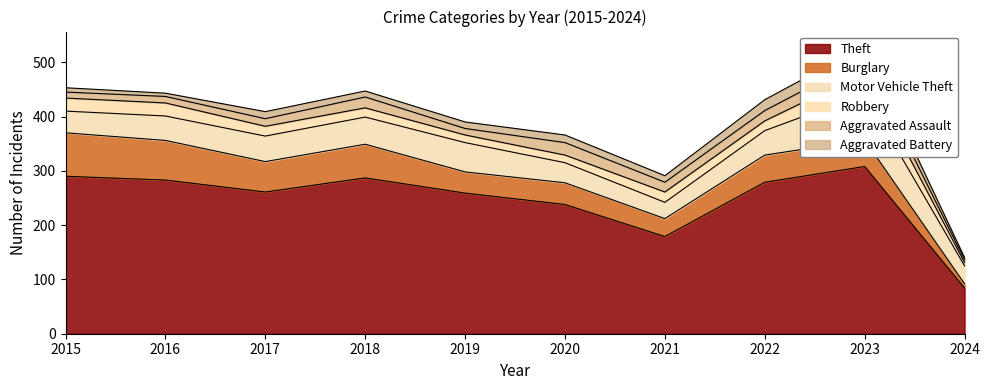

What are all the series names shown in the legend?

Theft, Burglary, Motor Vehicle Theft, Robbery, Aggravated Assault, Aggravated Battery